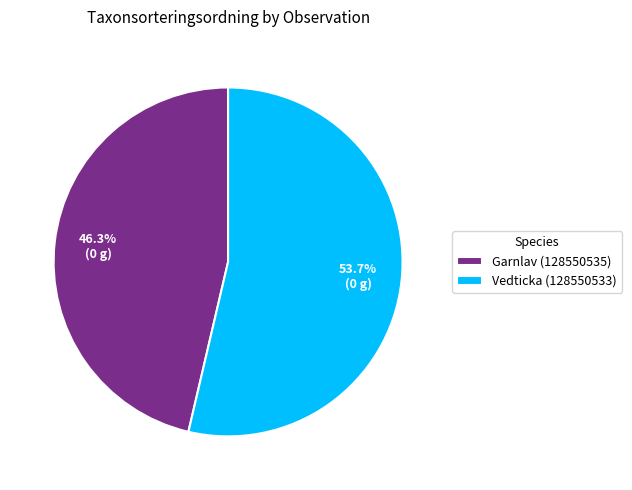

What percentage is the Garnlav (128550535) slice, to the nearest percent?

46%